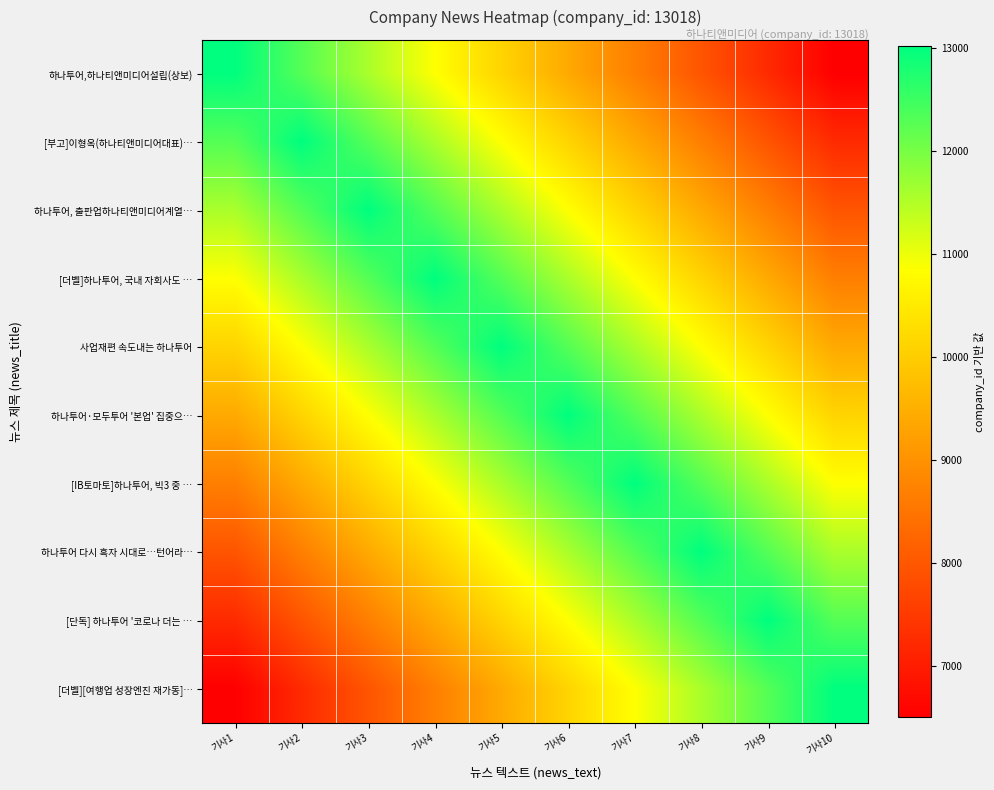

Rank the series at 기사2 from highest to lowest value.

[부고]이형옥(하나티앤미디어대표)…, 하나투어,하나티앤미디어설립(상보), 하나투어, 출판업하나티앤미디어계열…, [더벨]하나투어, 국내 자회사도 …, 사업재편 속도내는 하나투어, 하나투어·모두투어 '본업' 집중으…, [IB토마토]하나투어, 빅3 중 …, 하나투어 다시 흑자 시대로…턴어라…, [단독] 하나투어 '코로나 더는 …, [더벨][여행업 성장엔진 재가동]…